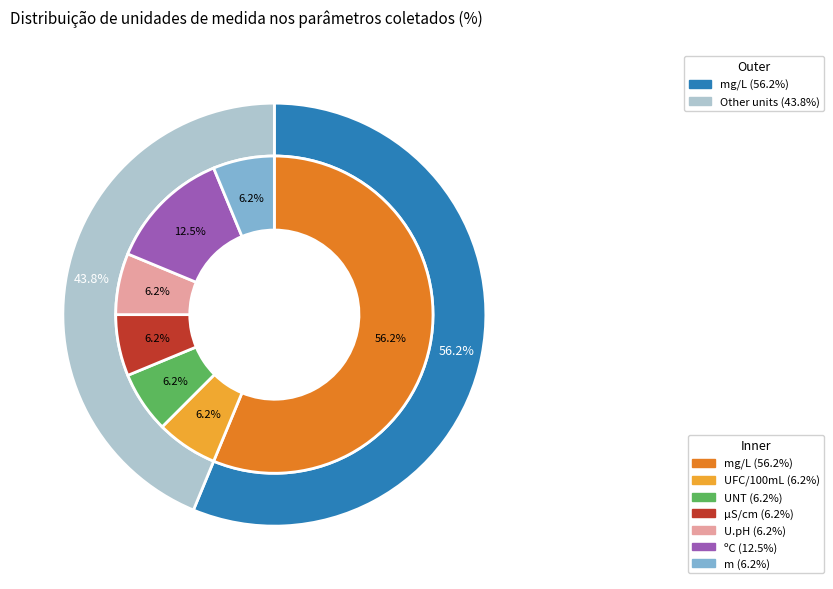

How many slices are in this pie chart?

7